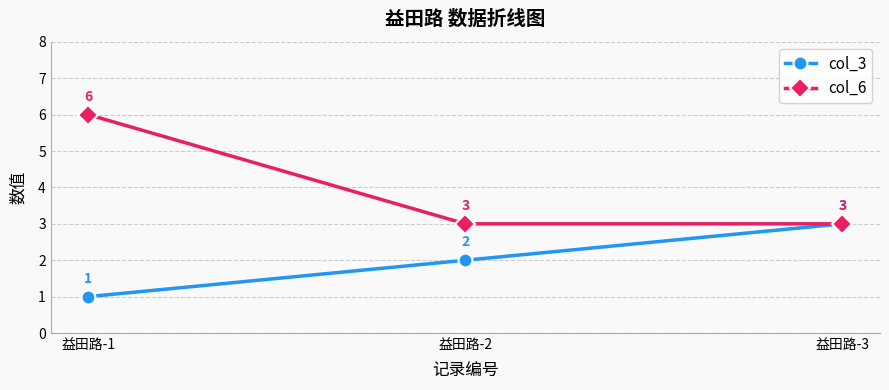

What is the maximum value for col_3?

3